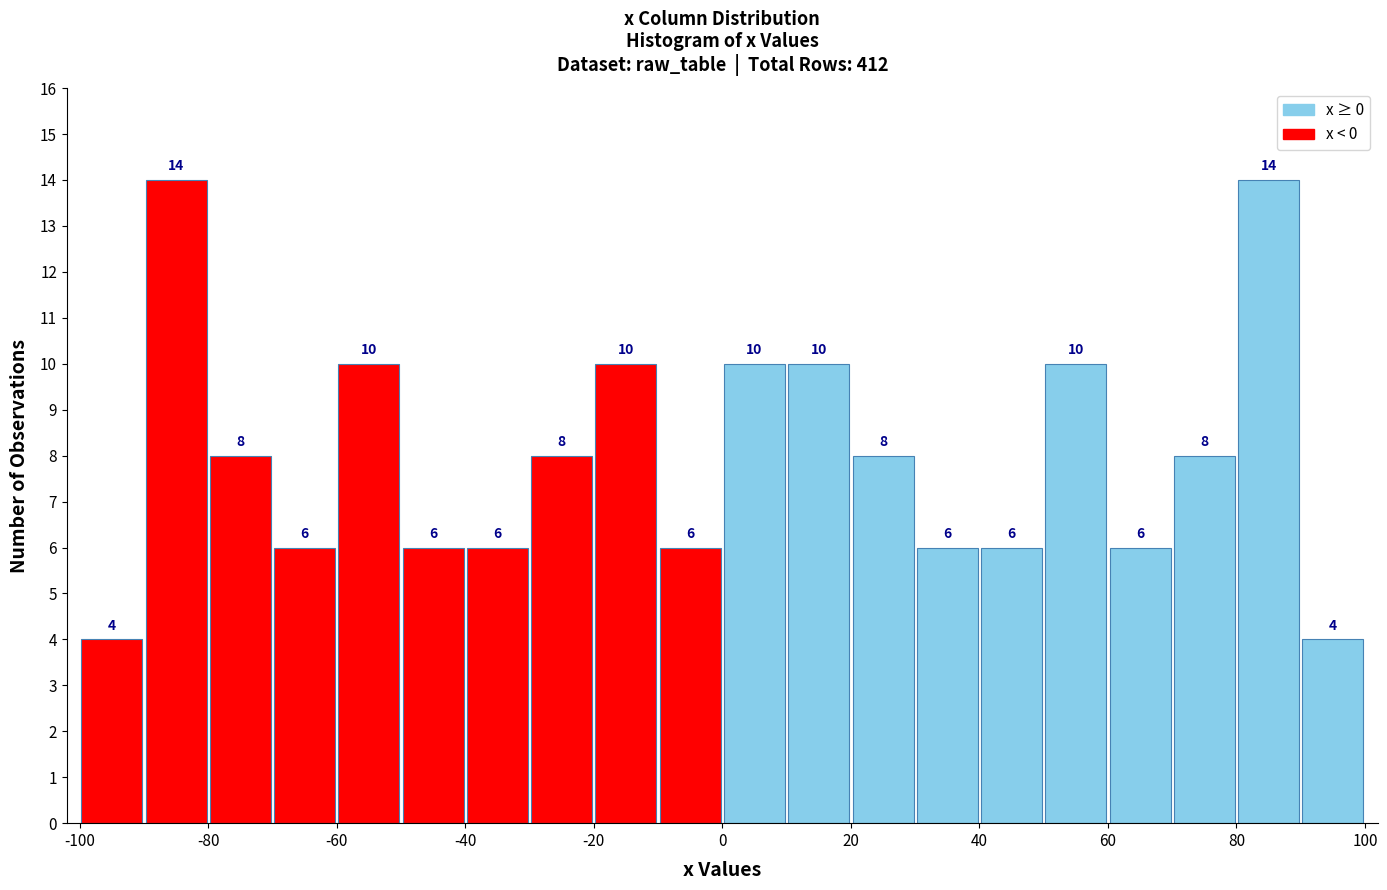

Reading left to right, transcribe this chart: for each bar, give the range it covers on the x-axis and its height.

-100 to -90: 4
-90 to -80: 14
-80 to -70: 8
-70 to -60: 6
-60 to -50: 10
-50 to -40: 6
-40 to -30: 6
-30 to -20: 8
-20 to -10: 10
-10 to 0: 6
0 to 10: 10
10 to 20: 10
20 to 30: 8
30 to 40: 6
40 to 50: 6
50 to 60: 10
60 to 70: 6
70 to 80: 8
80 to 90: 14
90 to 100: 4